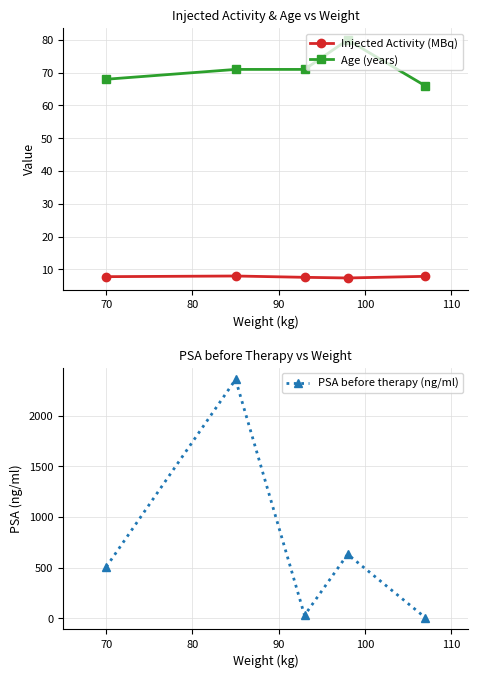

Count the Age (years) values in the range 68 to 71.

3